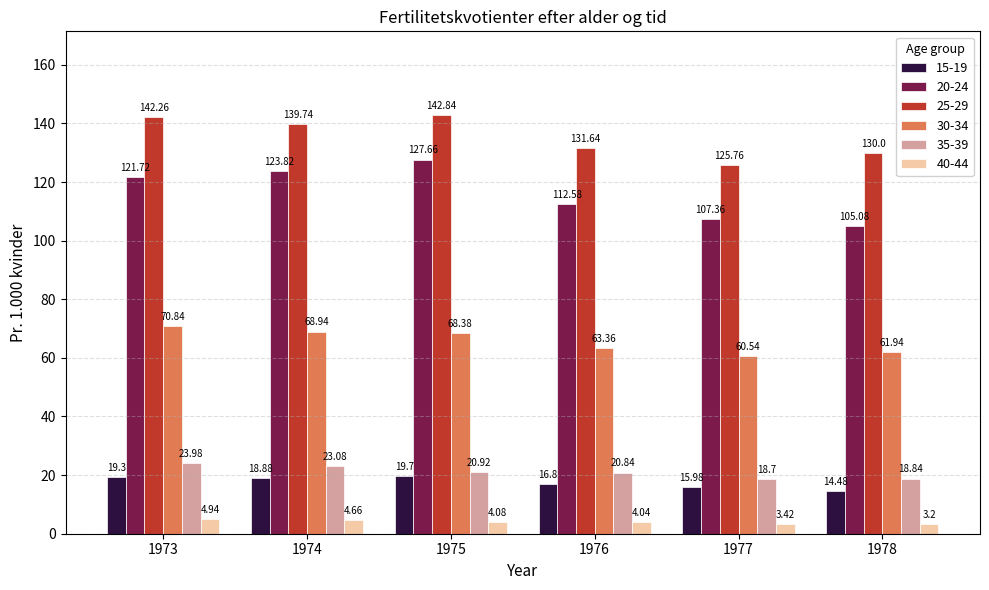

What is the total value across all series at 1973?

383.0